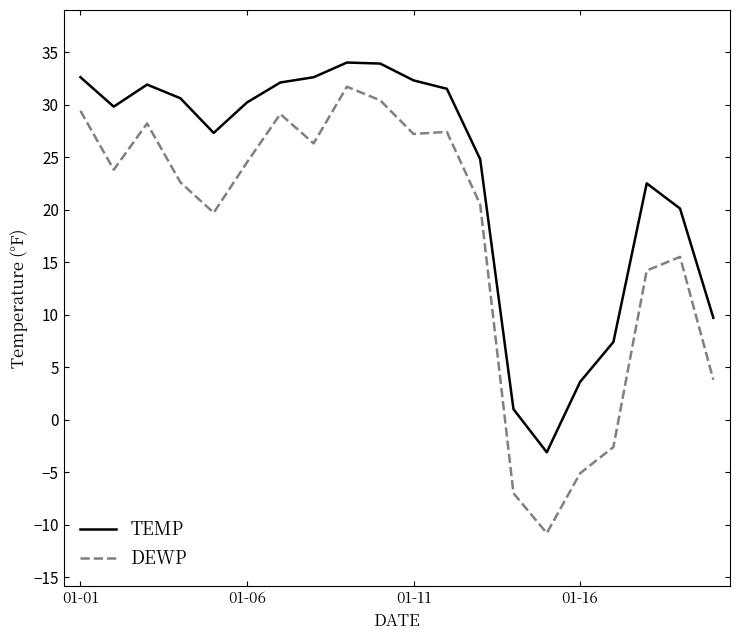

What is the maximum value for TEMP?

34.0